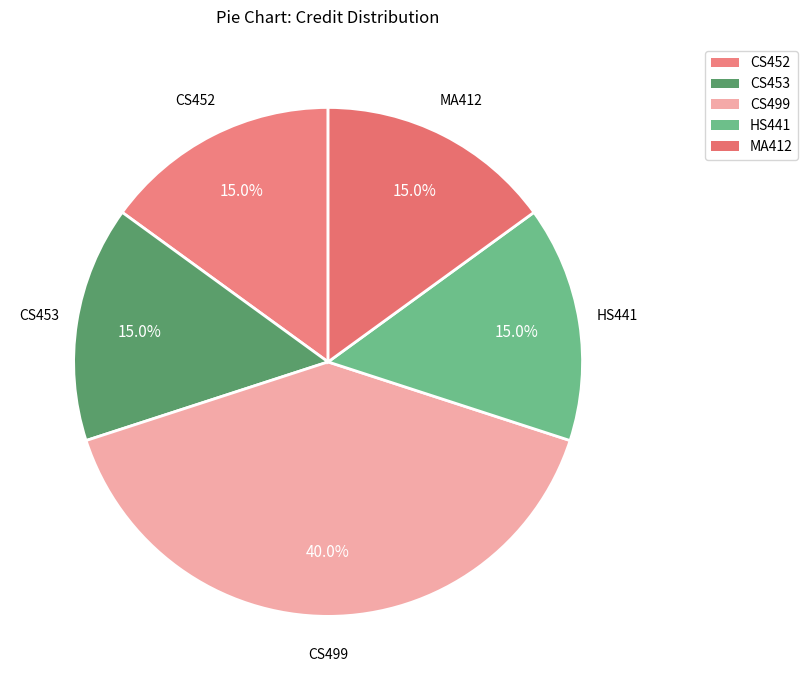

What is the ratio of the value at HS441 to the value at CS453?

1.0